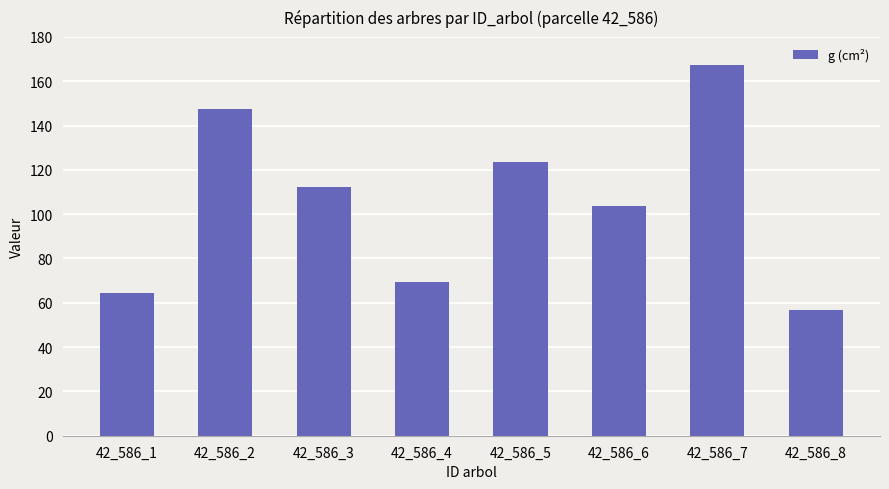

List the labels in order of value, largest first.

42_586_7, 42_586_2, 42_586_5, 42_586_3, 42_586_6, 42_586_4, 42_586_1, 42_586_8